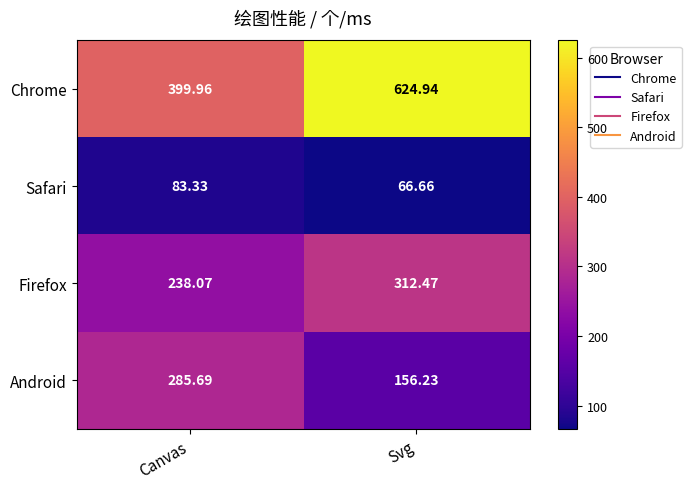

List the labels in order of Firefox value, smallest first.

Canvas, Svg